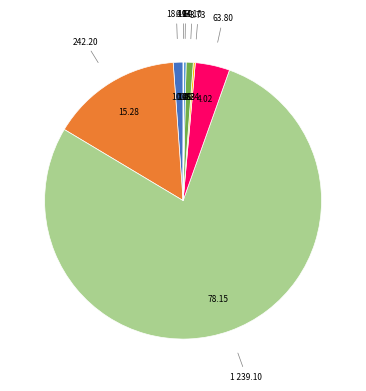

Does any single category account for the majority?

Yes